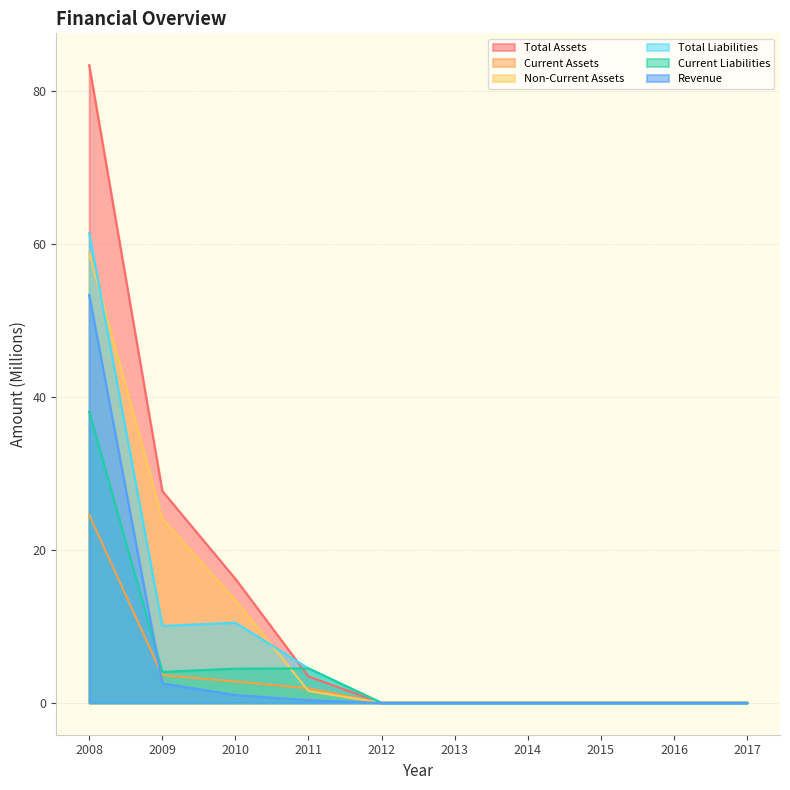

At how many categories does at least one series exceed 76?

1